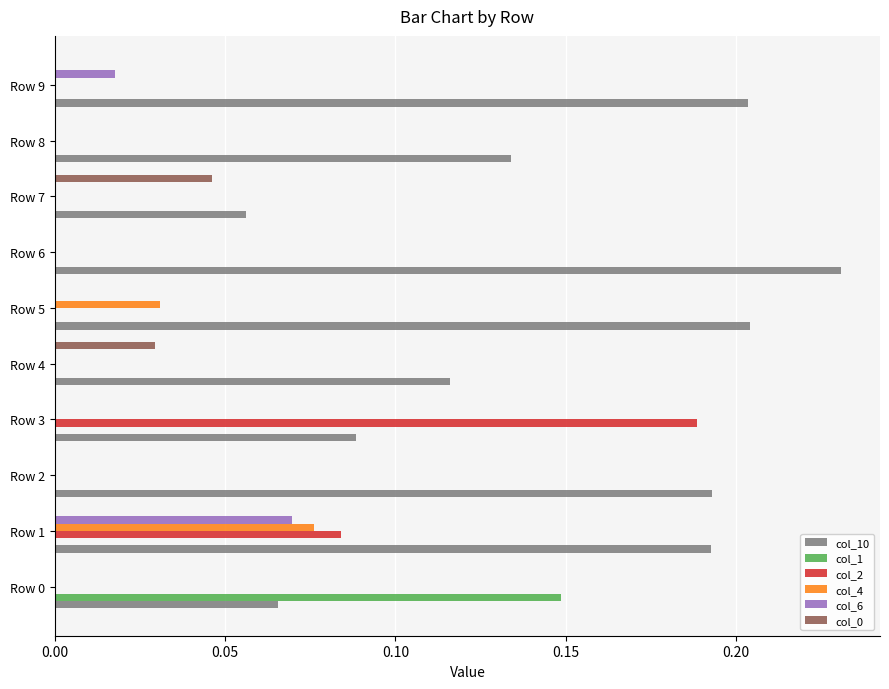

Between Row 8 and Row 9, which series saw the biggest shift?

col_10